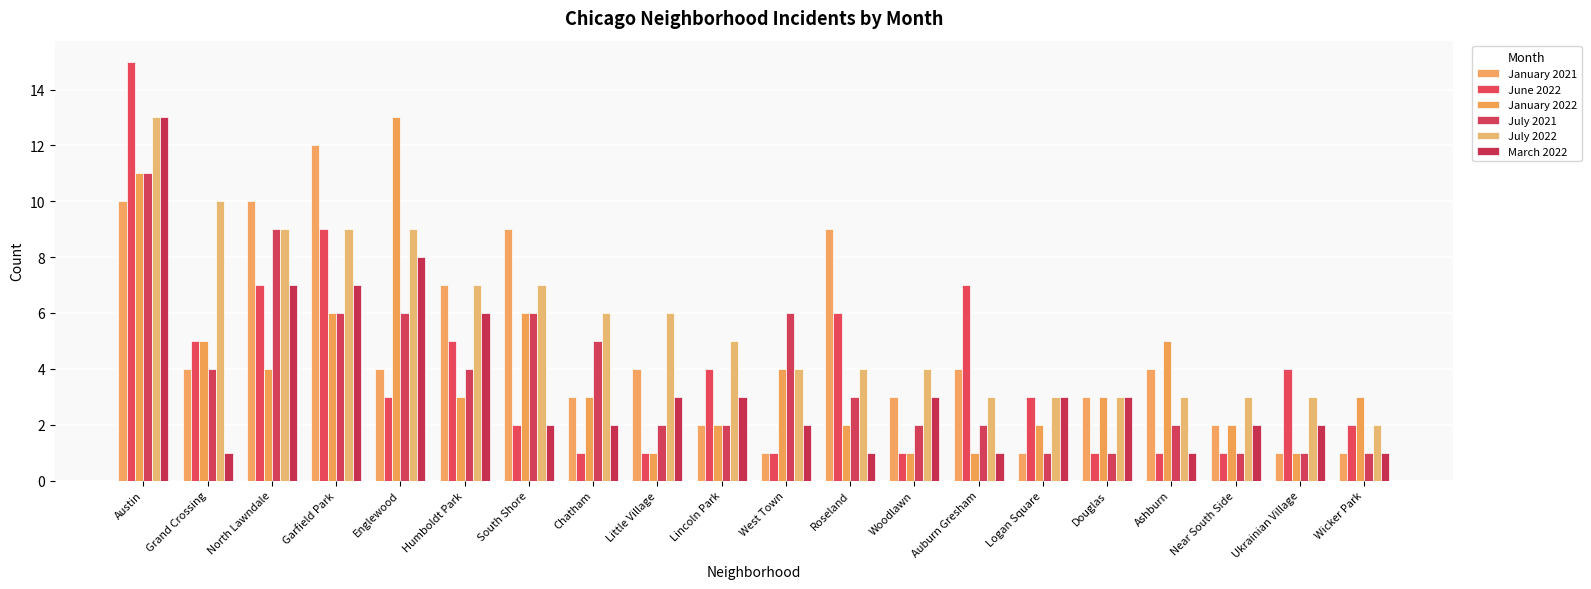

What is the total value across all series at Auburn Gresham?

18